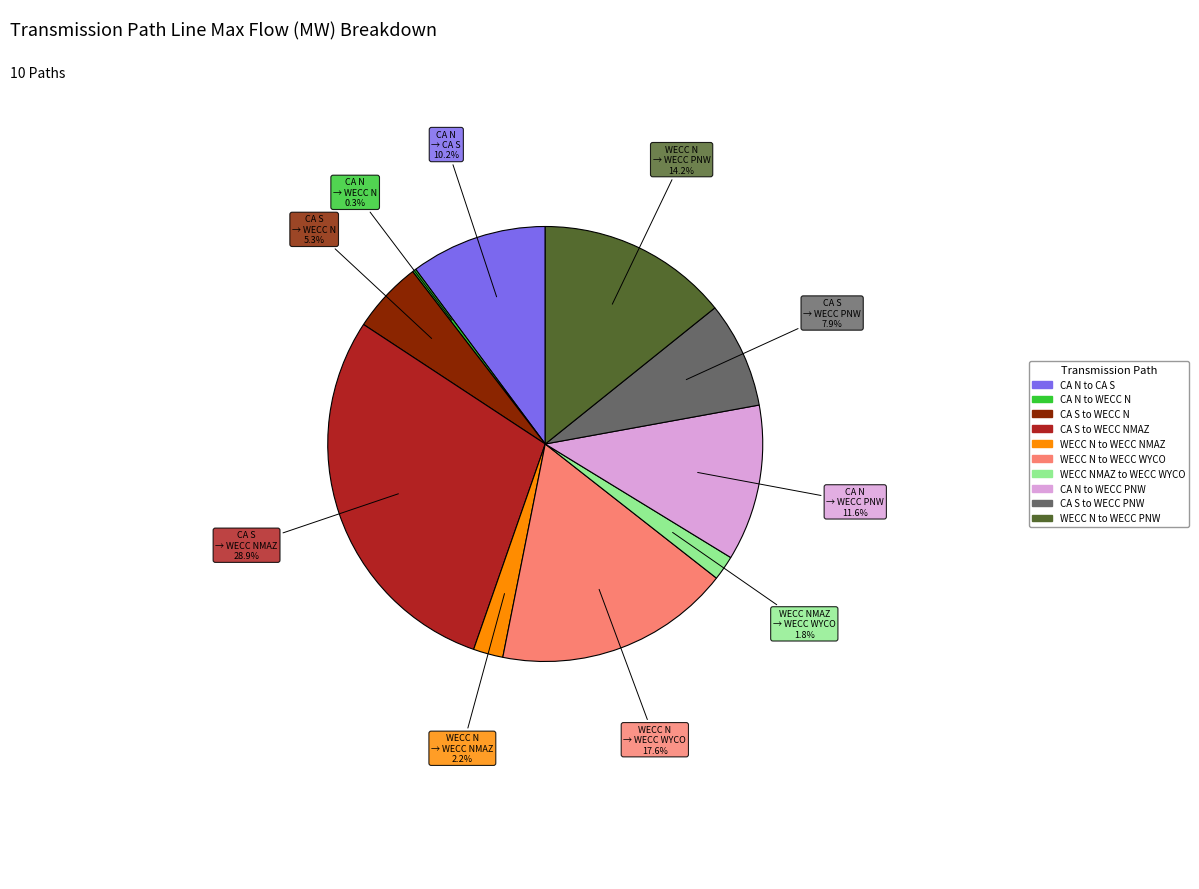

Is there a majority slice in this chart?

No